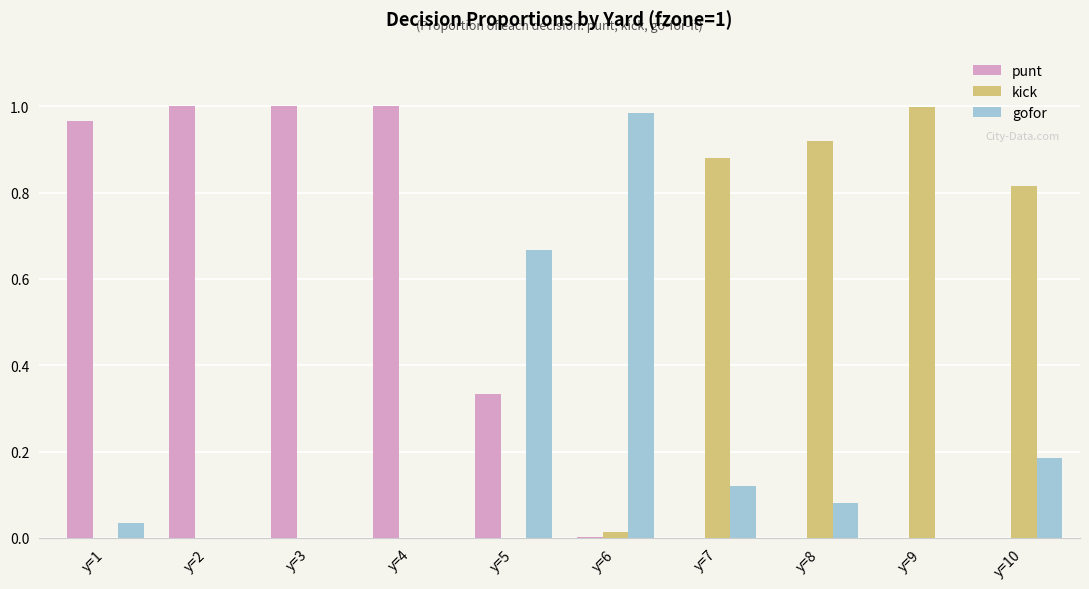

Is the value of gofor at y=4 greater than the value of kick at y=7?

No